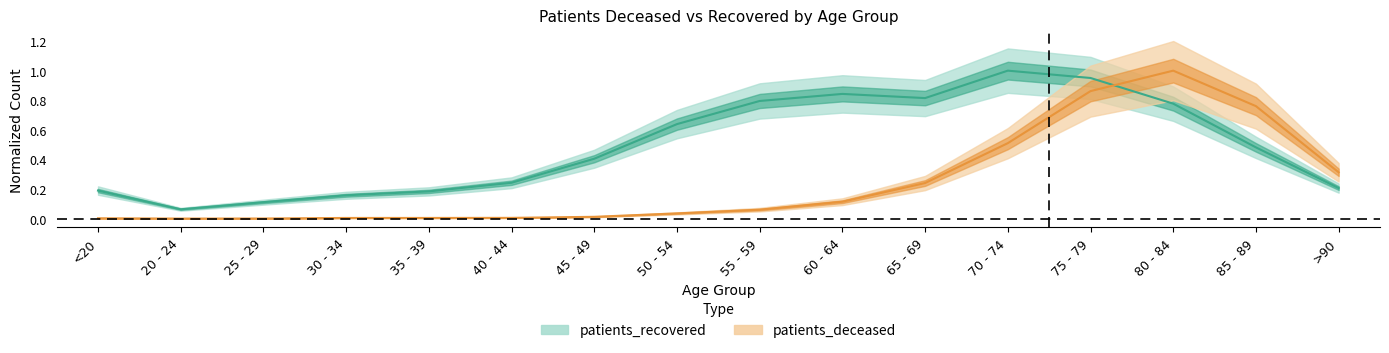

How many distinct data groups are displayed?

2